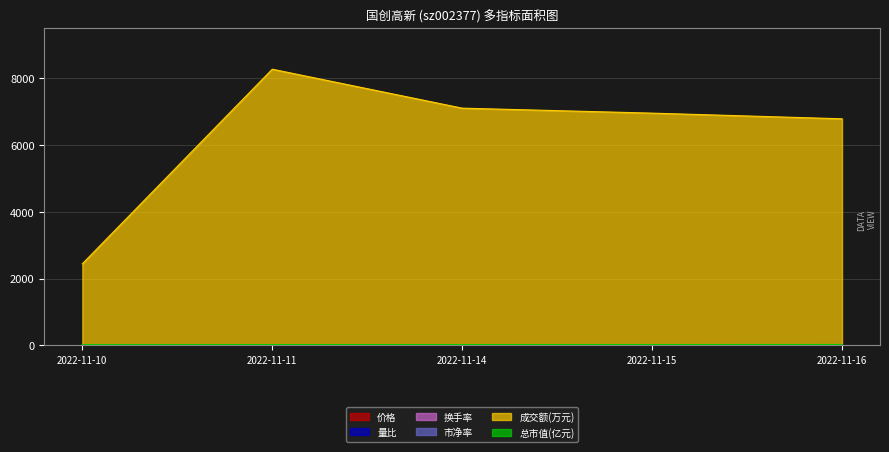

What is the maximum value for 换手率?

3.1